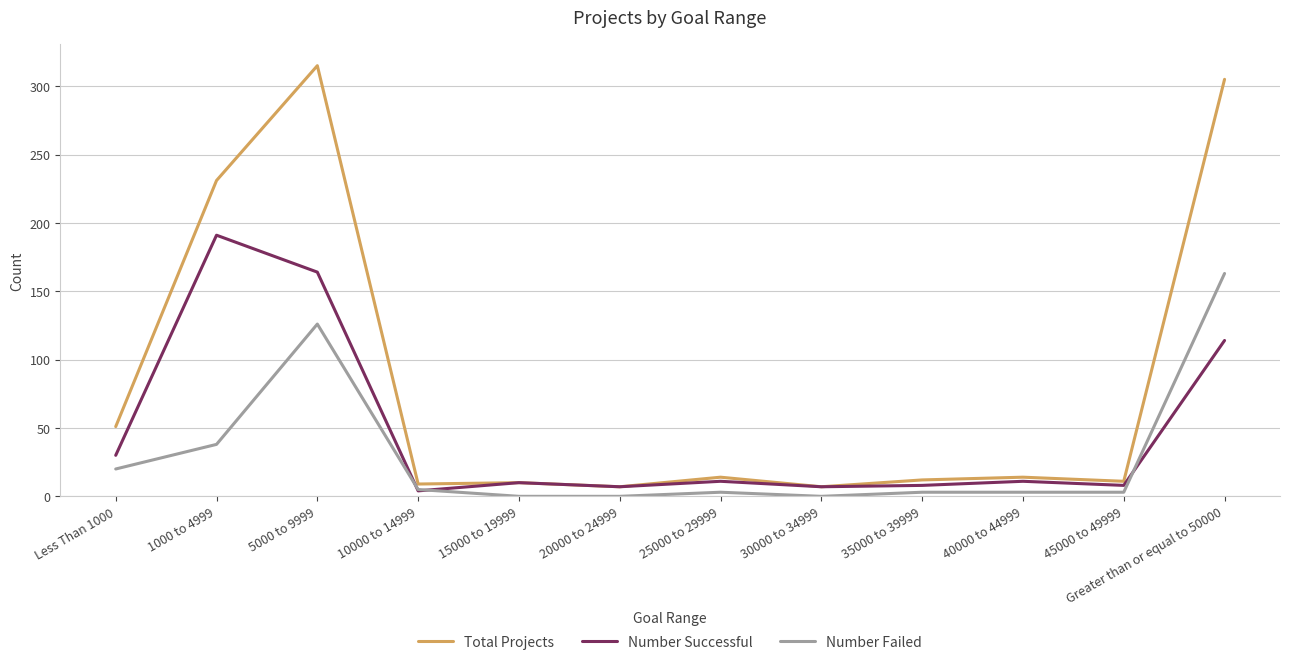

At 5000 to 9999, list the series in order from largest to smallest.

Total Projects, Number Successful, Number Failed